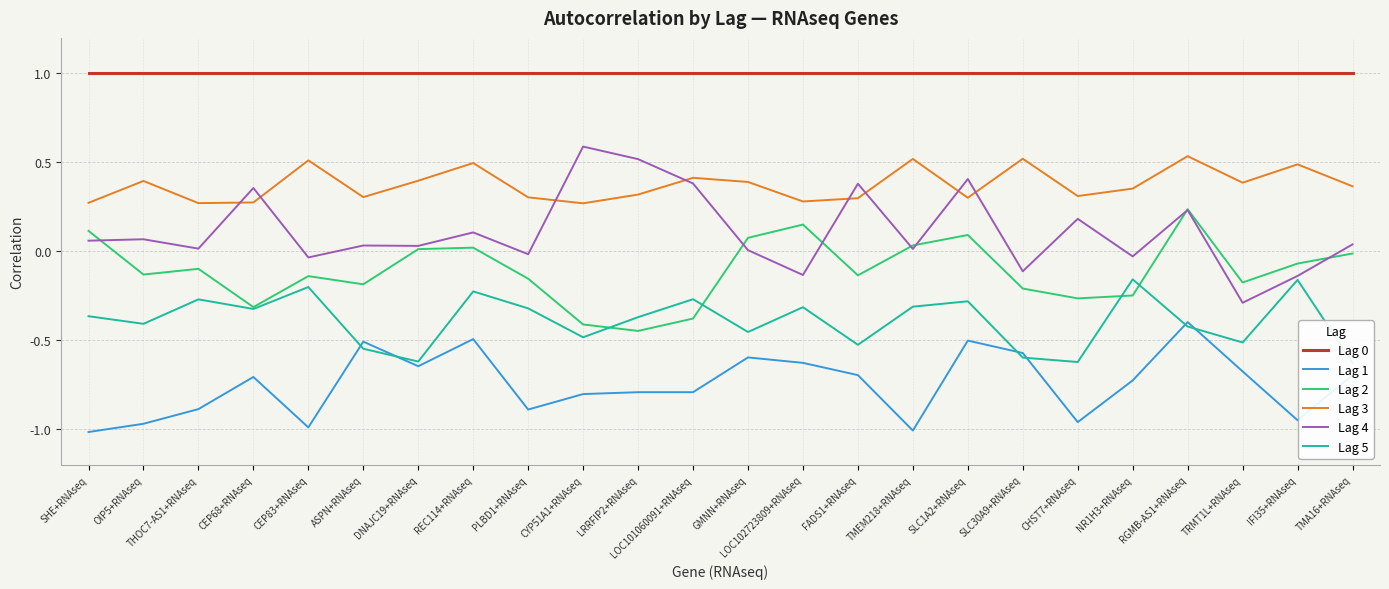

How many distinct data groups are displayed?

6